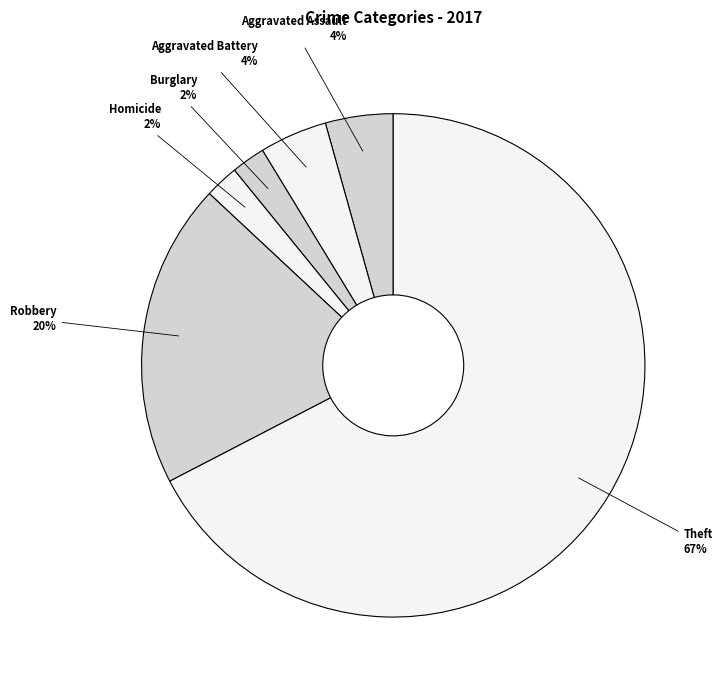

How many slices are in this pie chart?

6